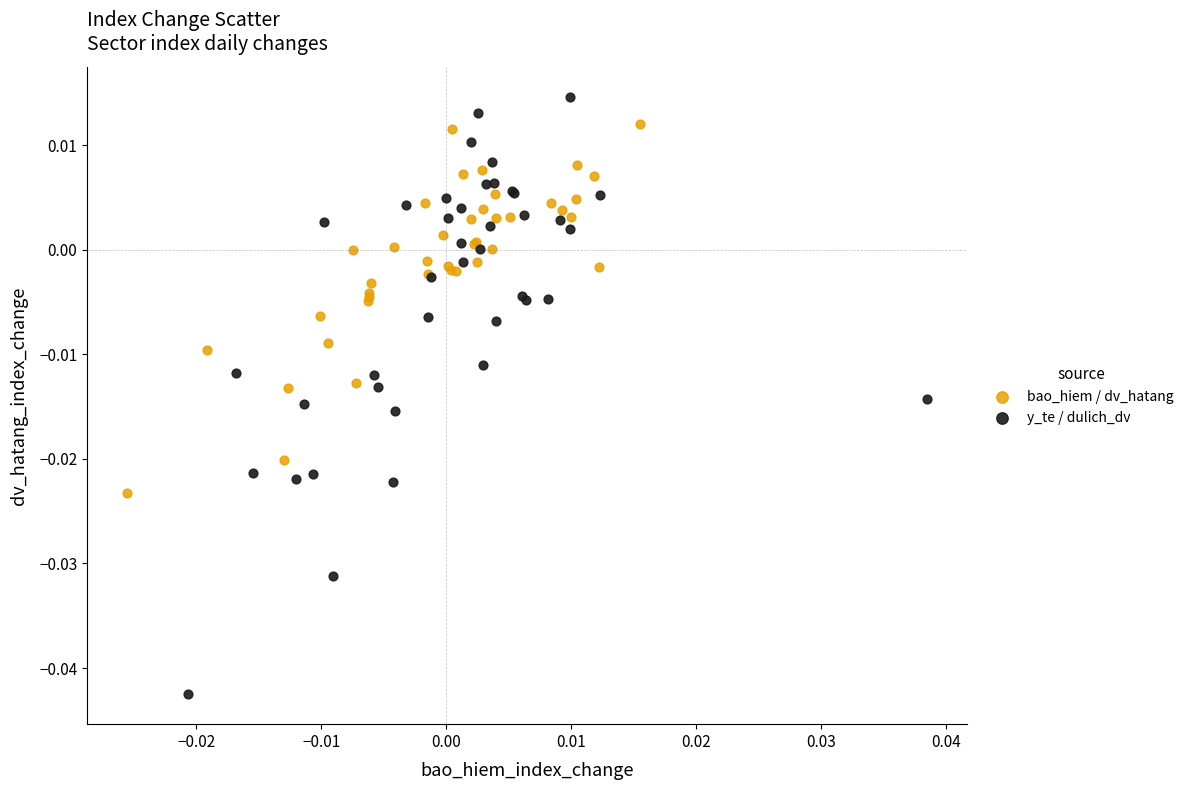

Which series reaches the maximum Y coordinate?

y_te / dulich_dv